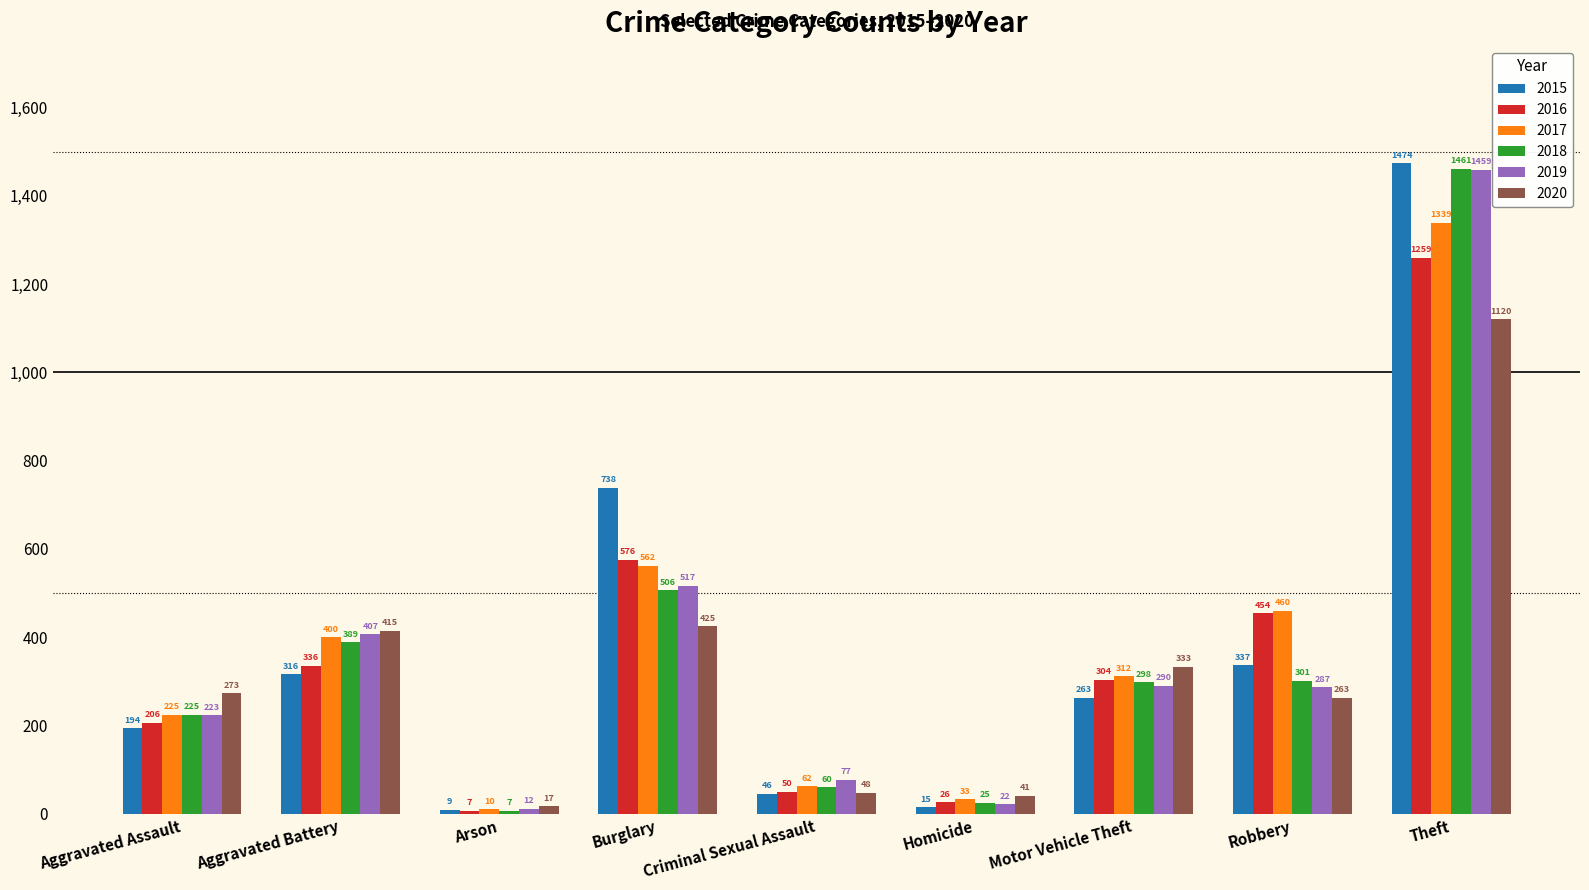

Rank the categories by 2018 value from highest to lowest.

Theft, Burglary, Aggravated Battery, Robbery, Motor Vehicle Theft, Aggravated Assault, Criminal Sexual Assault, Homicide, Arson